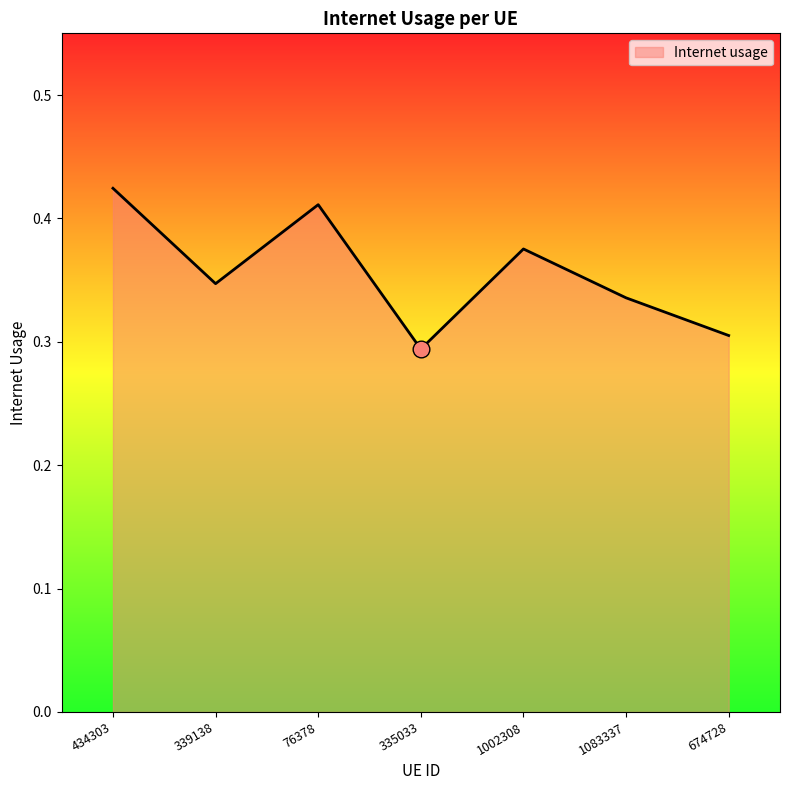

True or false: the data has more than 2 interior local peaks.

False